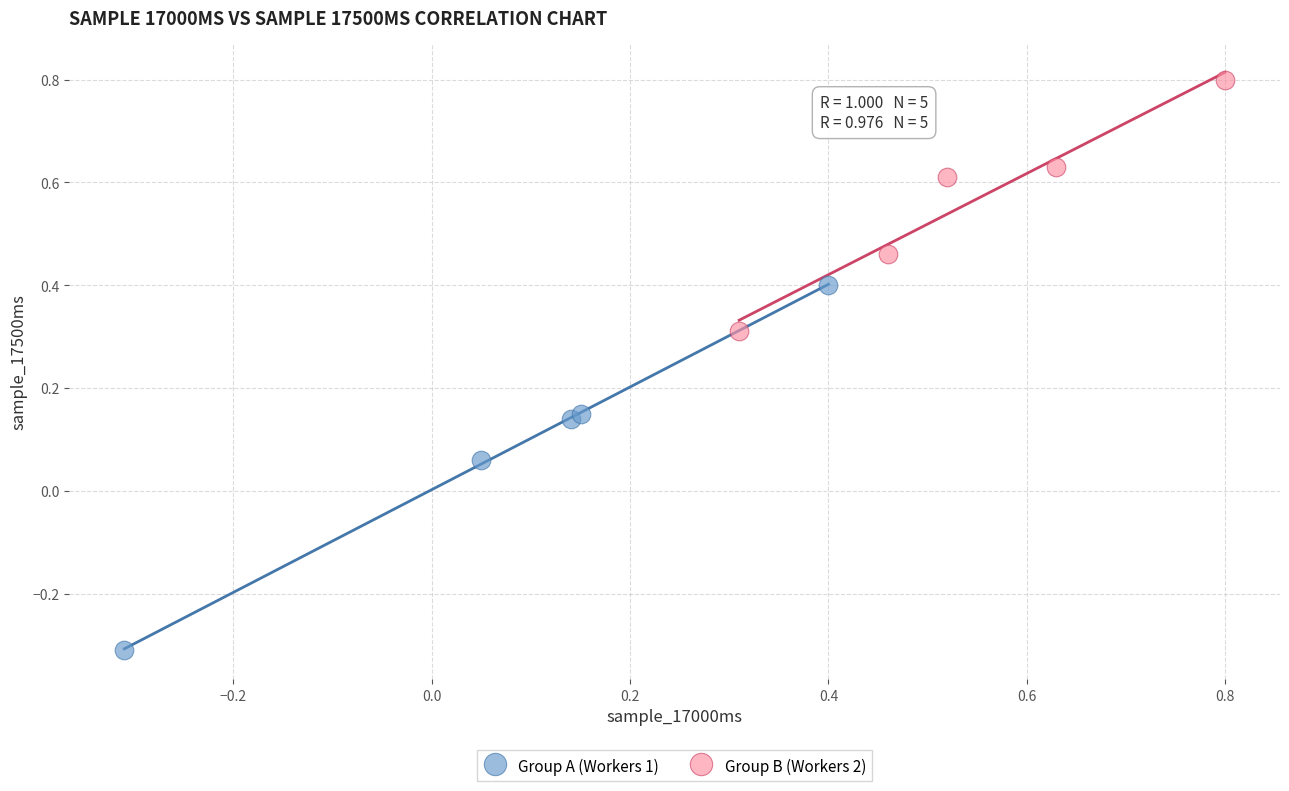

Which series has the widest spread of Y values?

Group A (Workers 1)